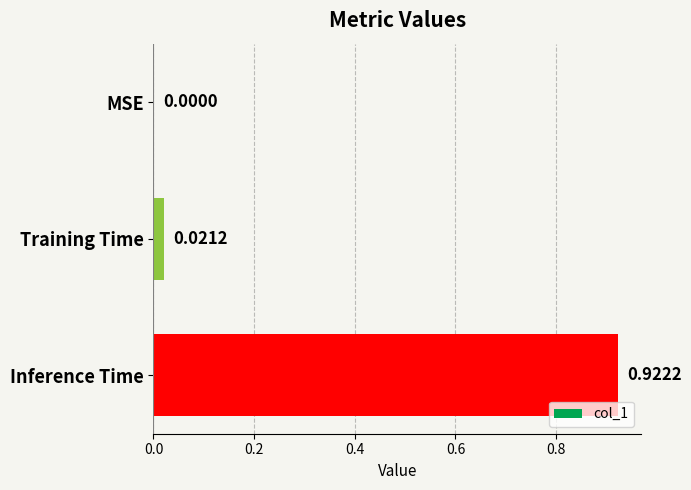

Which has a higher value, Training Time or MSE?

Training Time